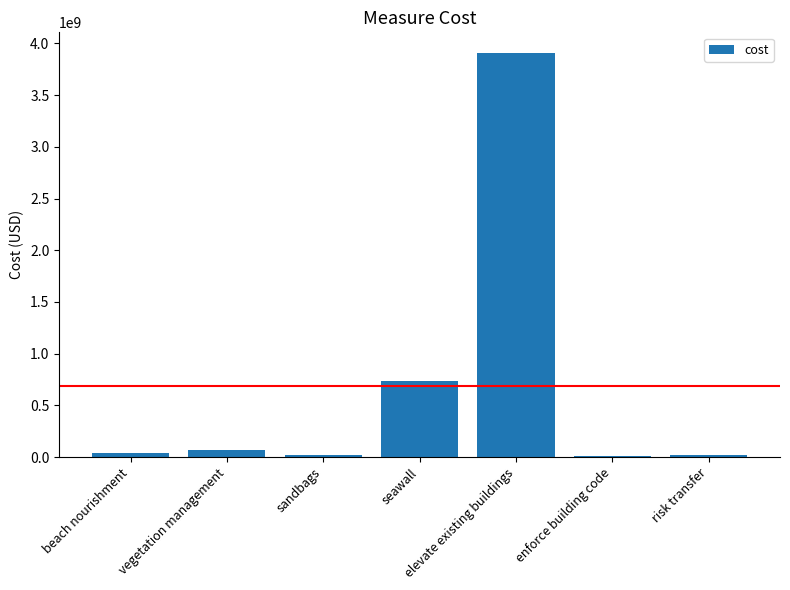

Which has a higher value, vegetation management or elevate existing buildings?

elevate existing buildings